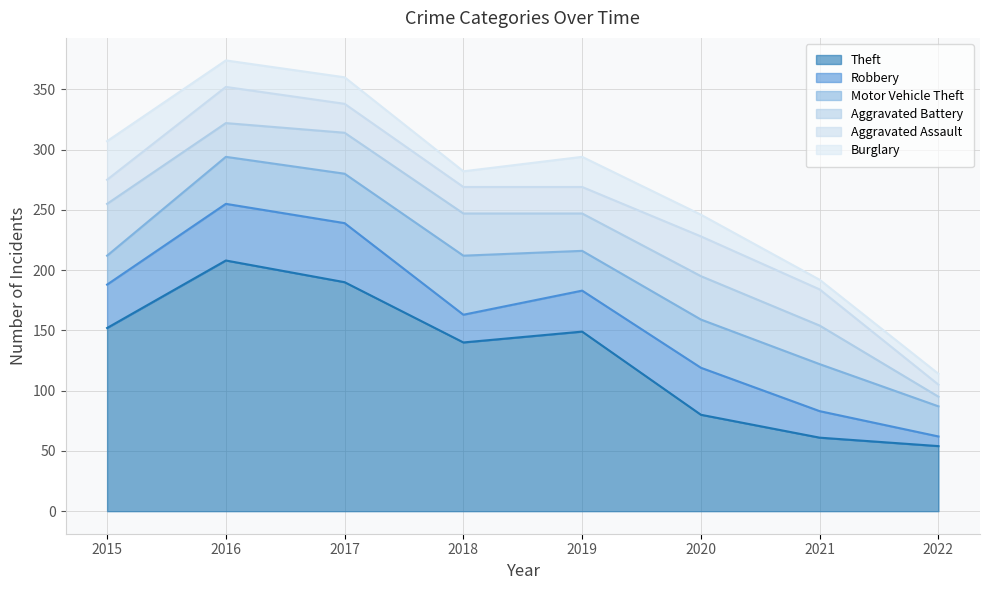

What are all the series names shown in the legend?

Theft, Robbery, Motor Vehicle Theft, Aggravated Battery, Aggravated Assault, Burglary